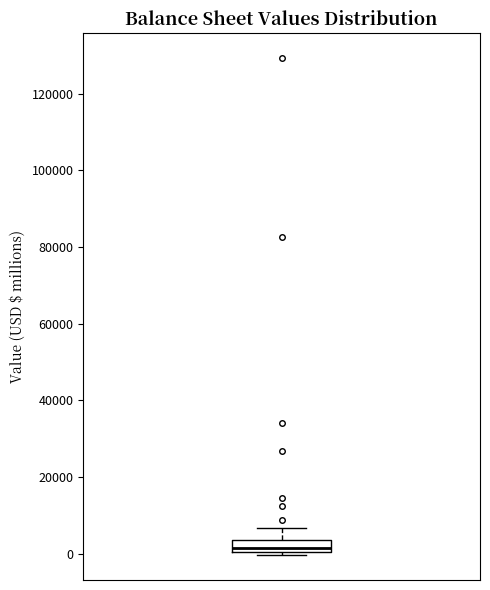

Read this box plot against the y-axis: the position of the median line, the range covered by the box, and the ends of both whiskers. The values are not printed on the chart, so give them approximately, as read against the axis.

median 2000, box 0 to 4000, whiskers 0 (just below the box's lower edge) to 6000